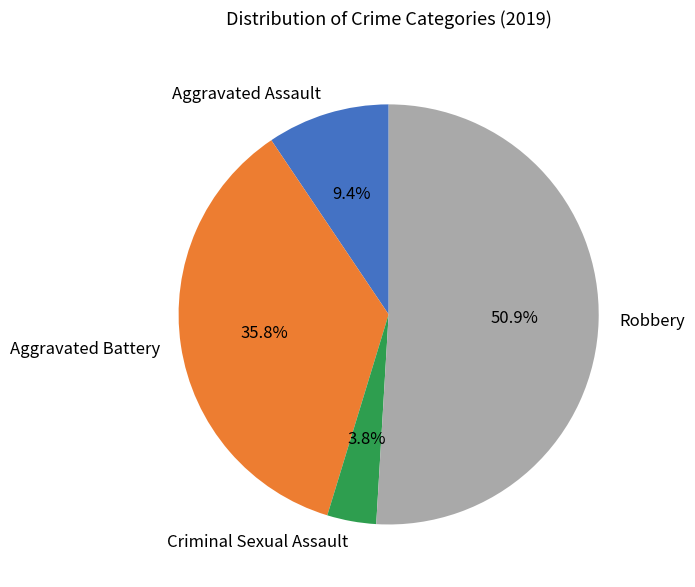

Is it true that Aggravated Battery is 36% of the pie?

True